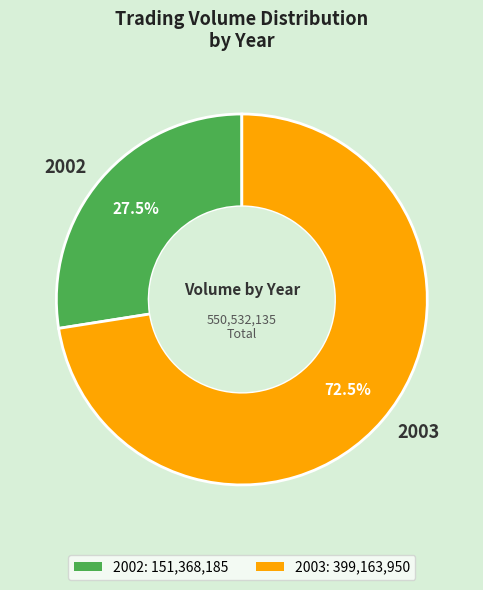

Combined, do 2002 and 2003 account for over 50%?

Yes